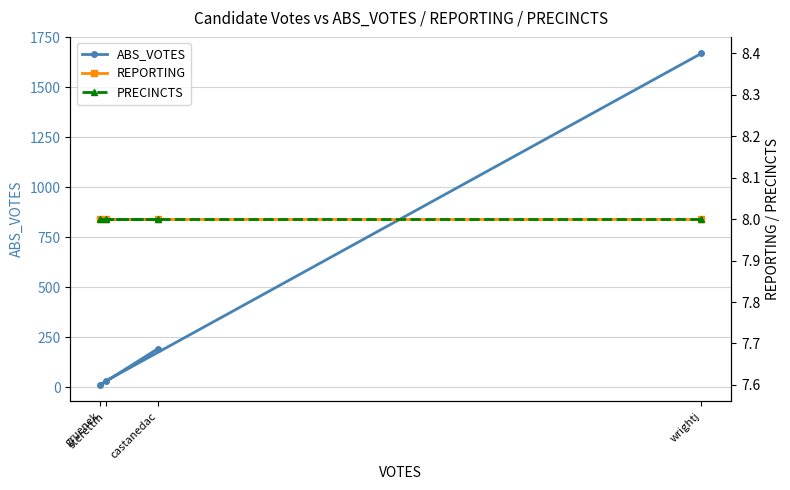

What is the value of the PRECINCTS point at the 1st from the left?

8